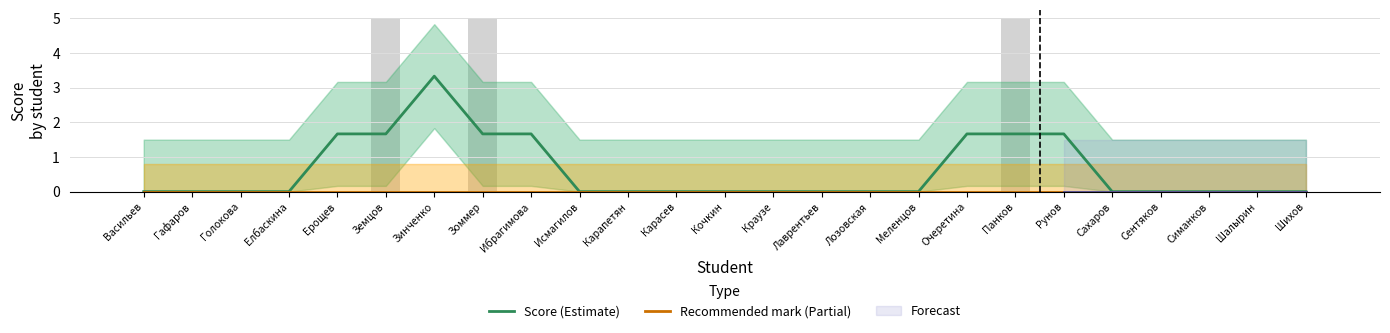

What position from the left is Симанков?

23